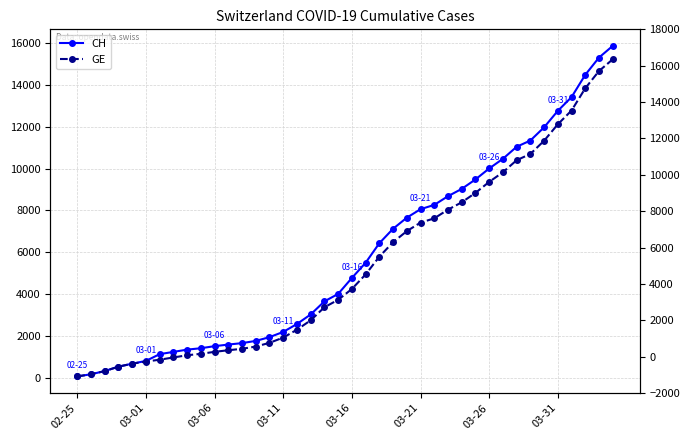

Count the number of data series in this chart.

2